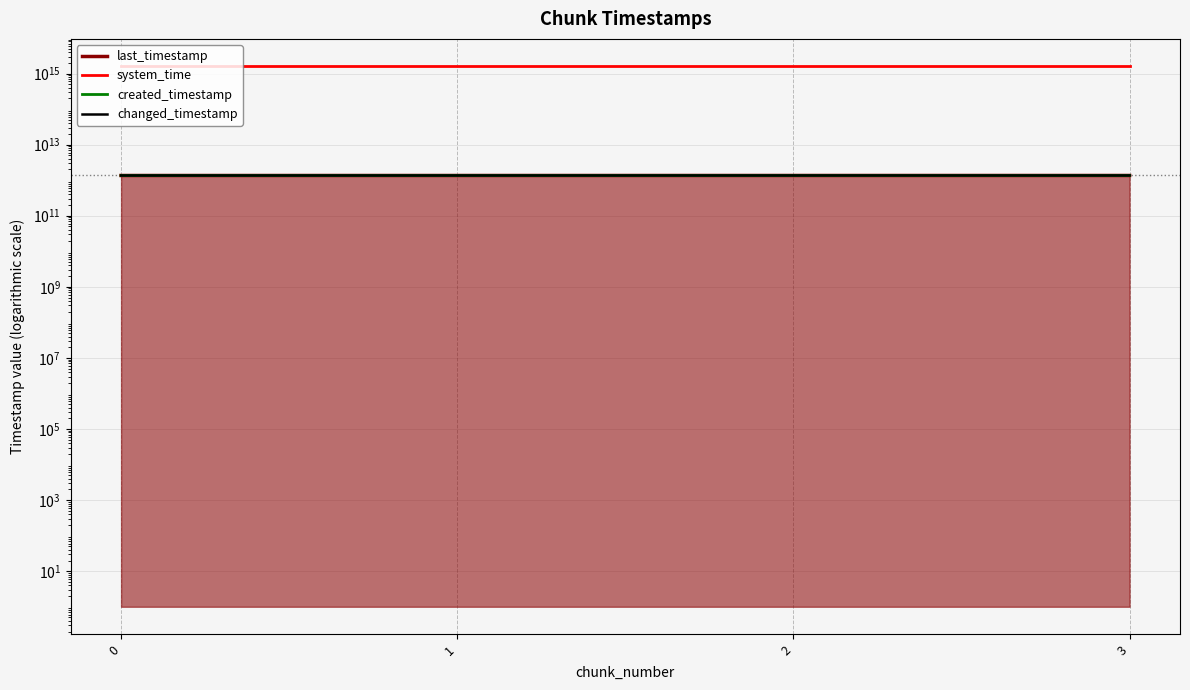

What is the highest value of the system_time series?

1638660697334170